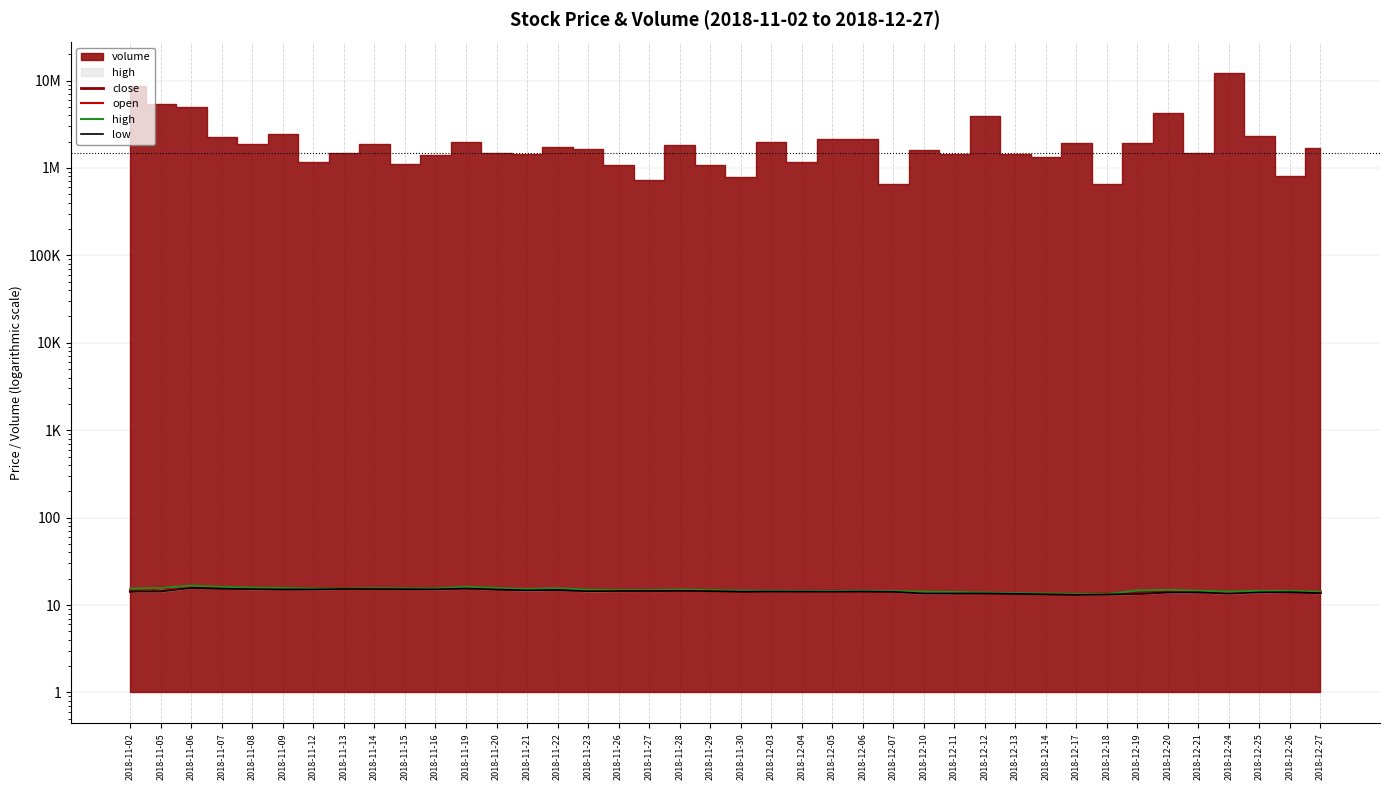

Count the number of categories in the chart.

40